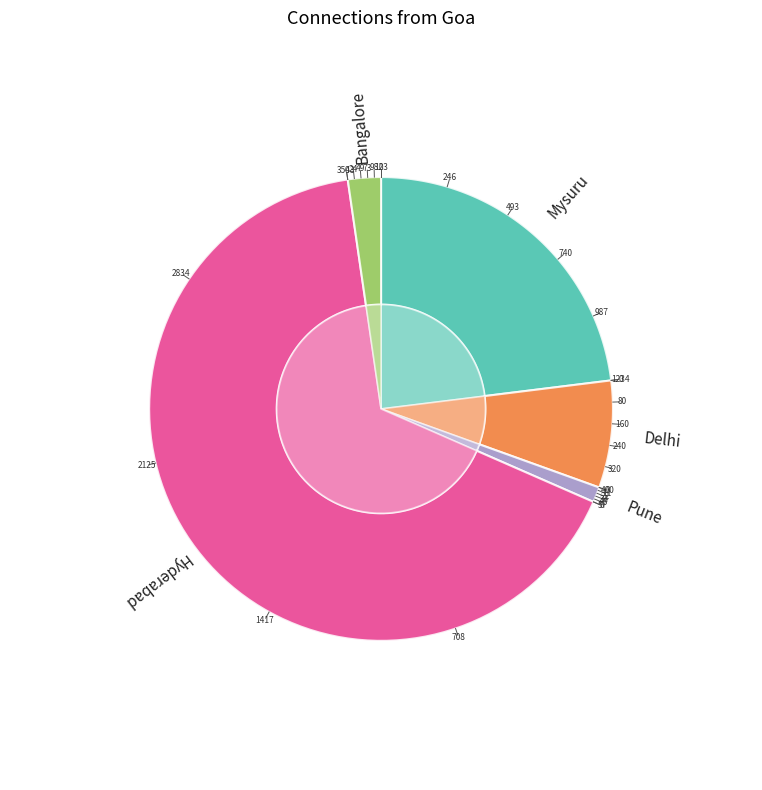

To the nearest percent, what is the combined percentage of Bangalore and Pune?

3%